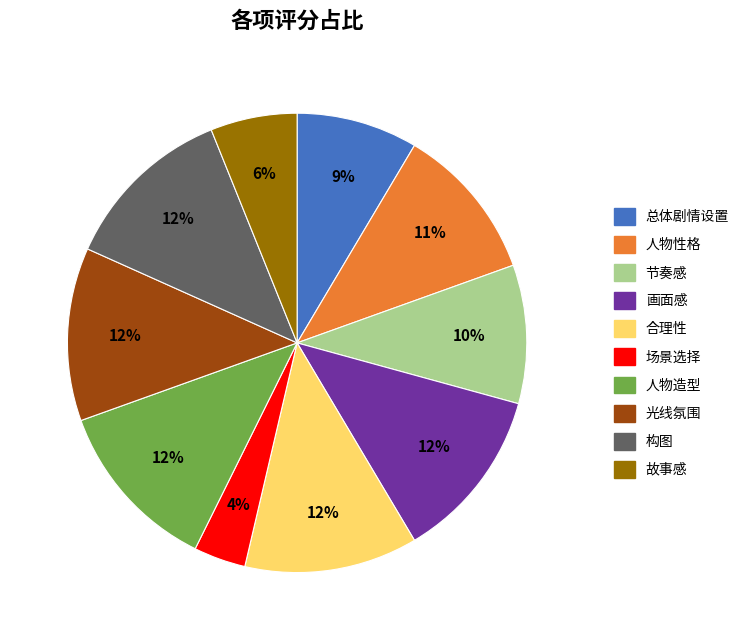

Which category has the smallest portion of the pie?

场景选择